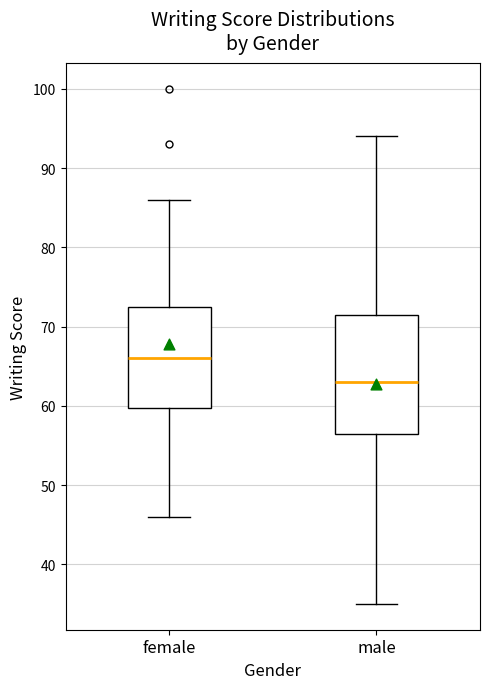

Reading left to right, transcribe this box plot: for each box, give where its median line is, the range the box spans, and where its two whiskers end, as read against the y-axis. The values are not printed on the chart, so give them approximately, as read against the axis.

female: median 66, box 60 to 73, whiskers 46 to 86
male: median 63, box 57 to 72, whiskers 35 to 94